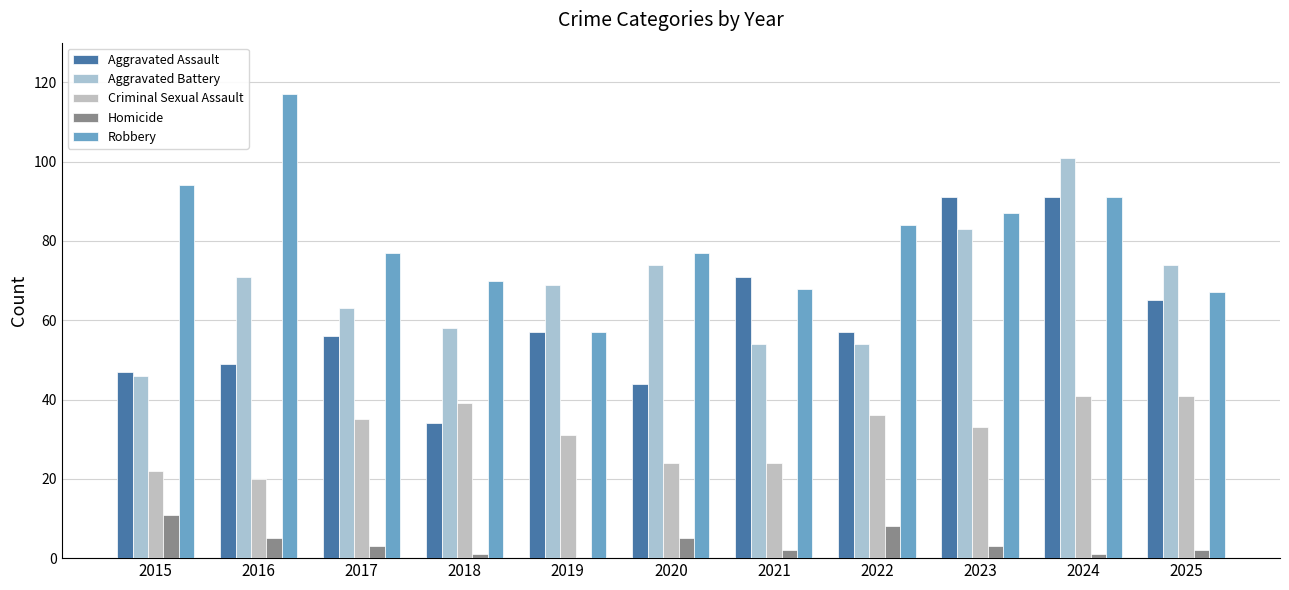

What is the sum of the Aggravated Assault values at 2023 and 2025?

156